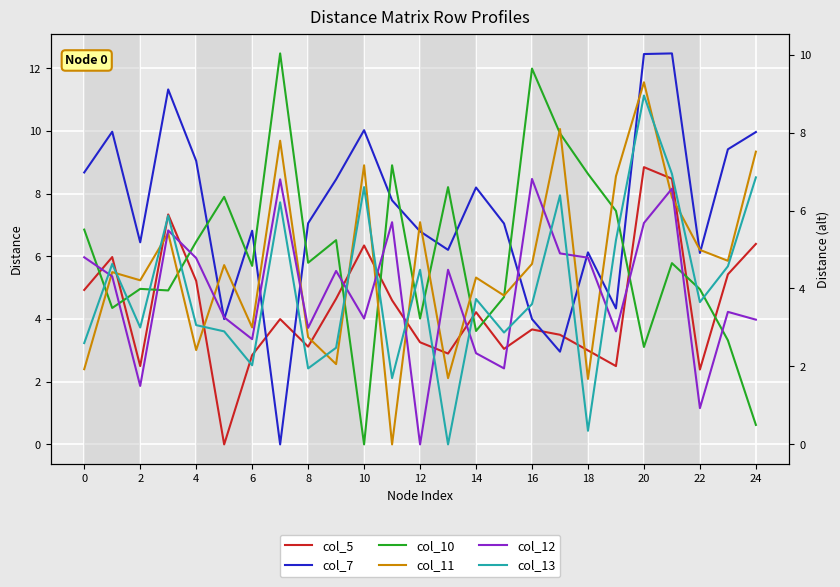

The col_7 series shows 6.4 at 24. True or false?

False